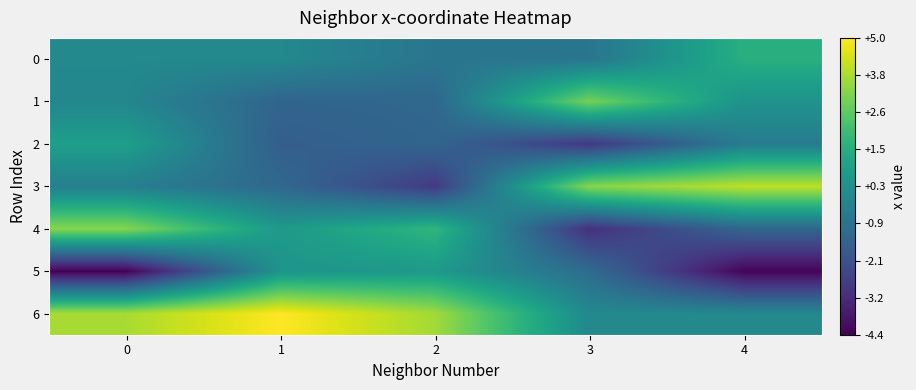

Which series changed the most between 1 and 2?

3